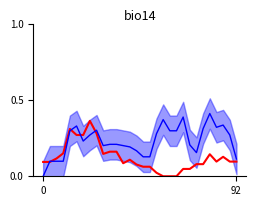

How many points are higher than both their immediate neighbors (excluding endpoints)?

5